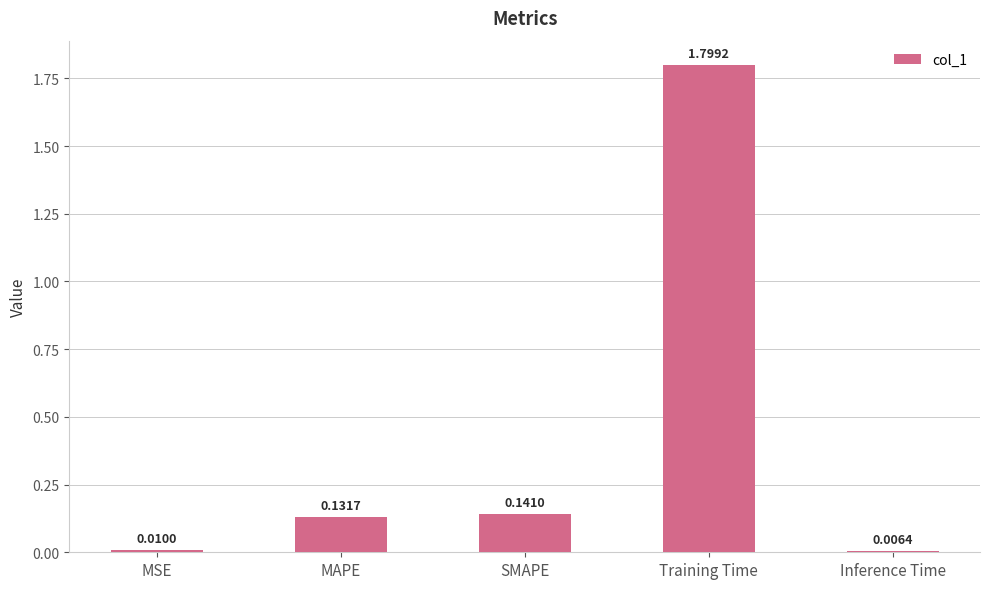

List the labels in order of value, smallest first.

Inference Time, MSE, MAPE, SMAPE, Training Time